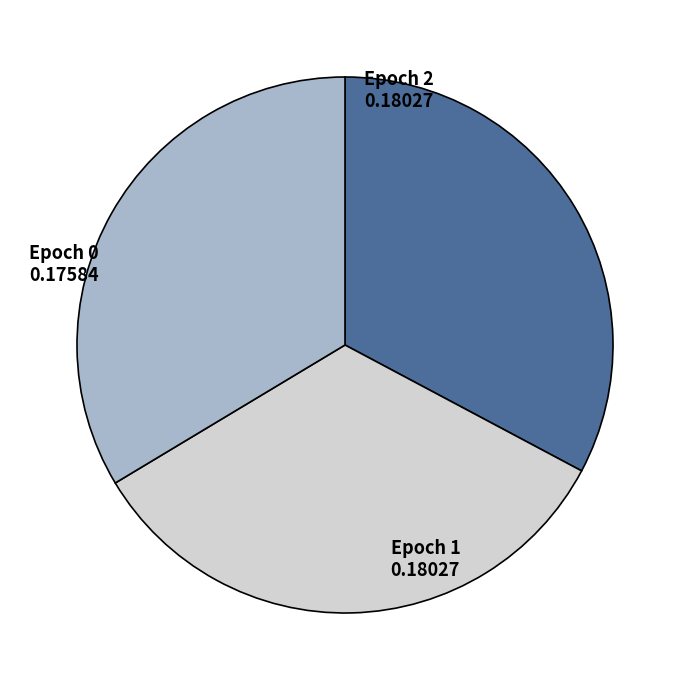

Is there a majority slice in this chart?

No